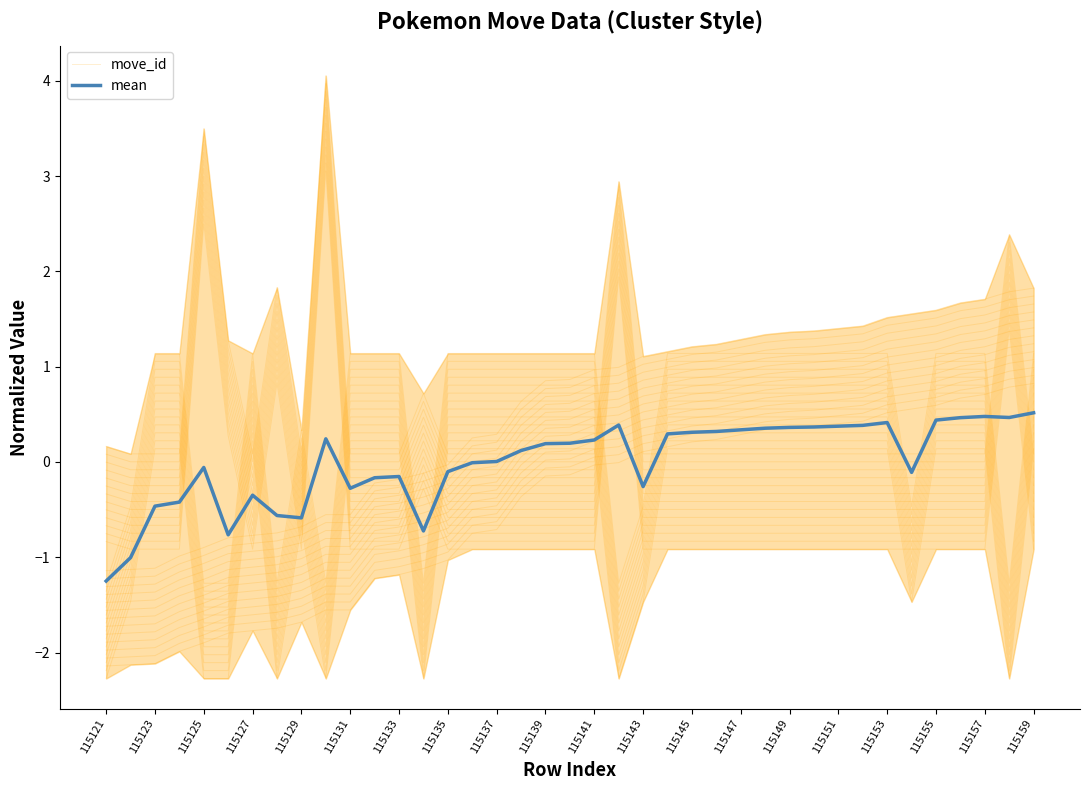

Between 115127 and 115139, which series saw the biggest shift?

move_id